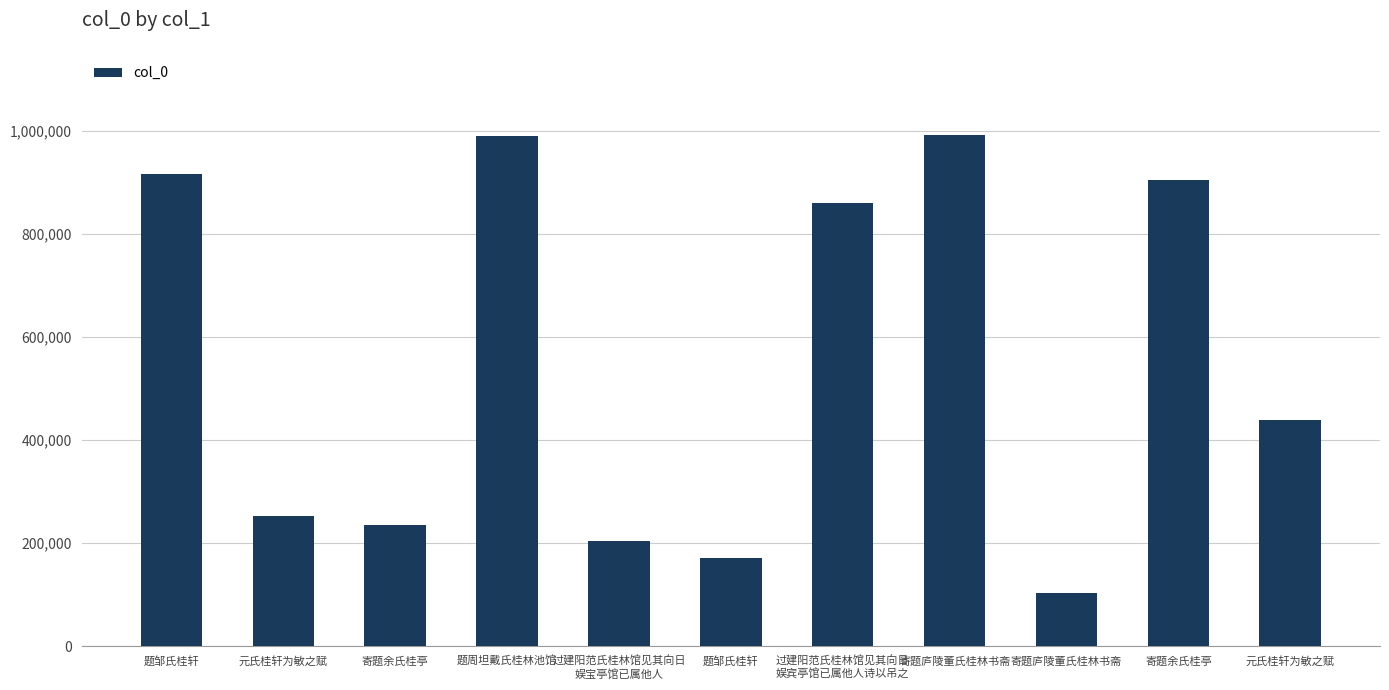

What is the sum of all values?

6073135